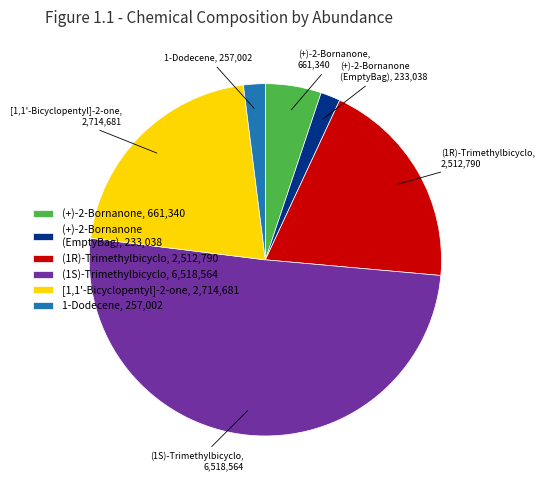

Which category has the biggest portion of the pie?

(1S)-Trimethylbicyclo, 6,518,564